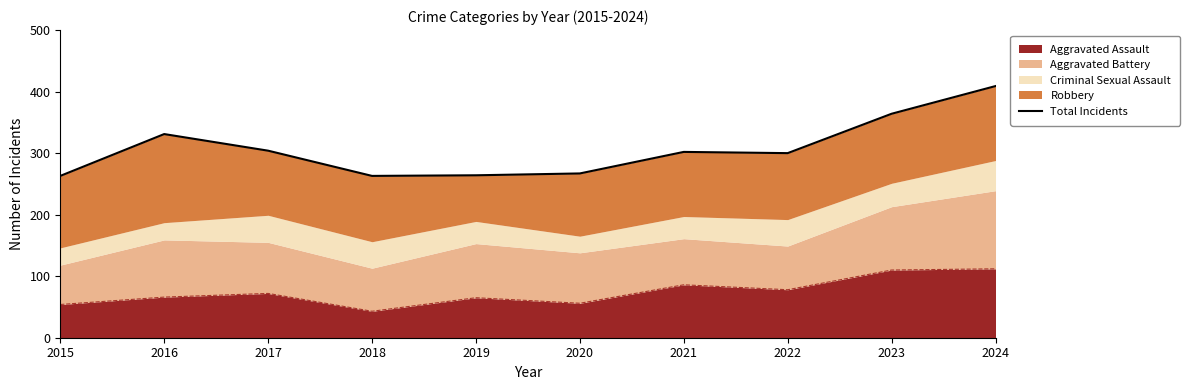

List the labels in order of value, smallest first.

2015, 2018, 2019, 2020, 2022, 2021, 2017, 2016, 2023, 2024